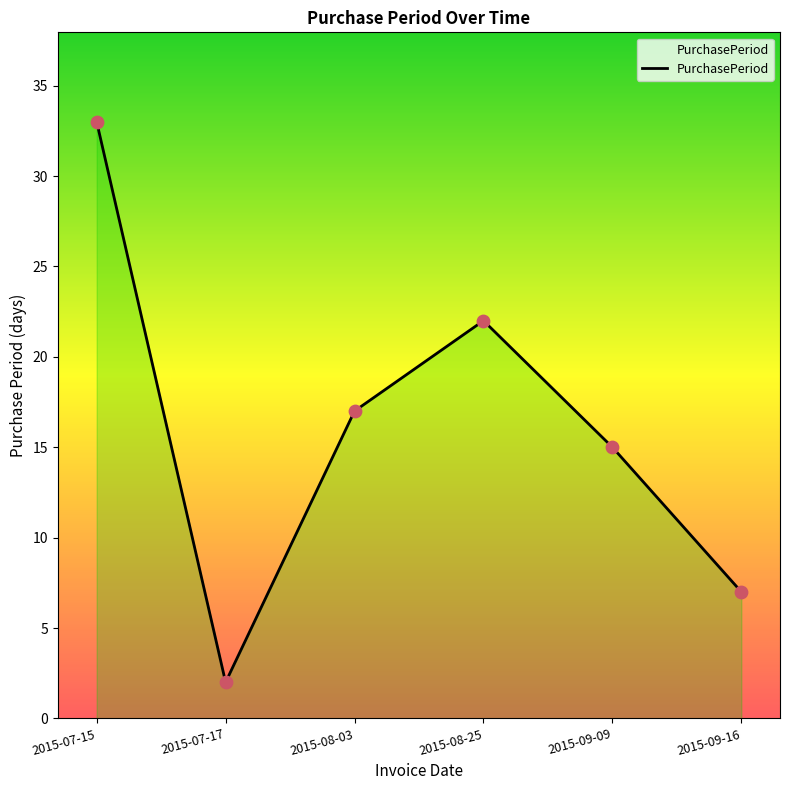

What is the change in value from 2015-07-15 to 2015-08-25?

-11